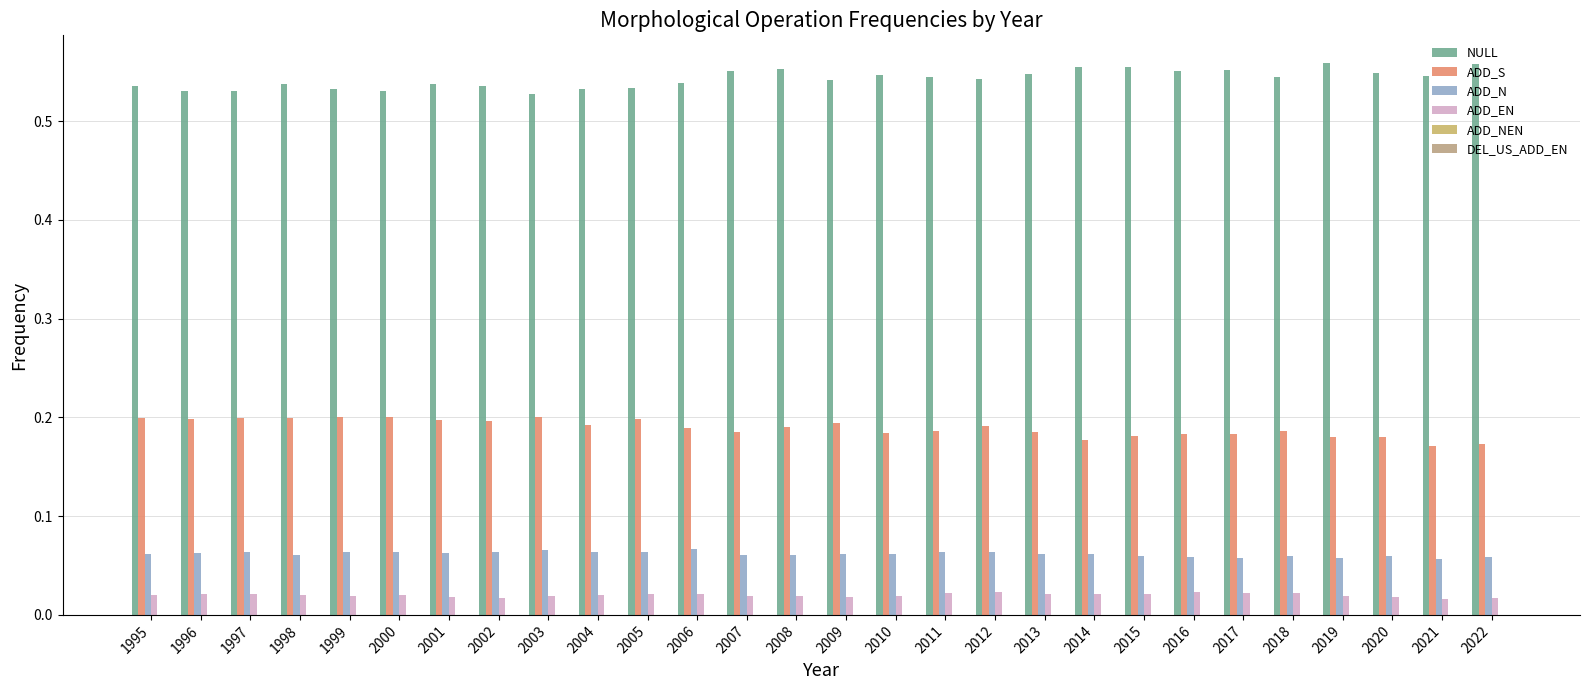

Are the bars horizontal?

No